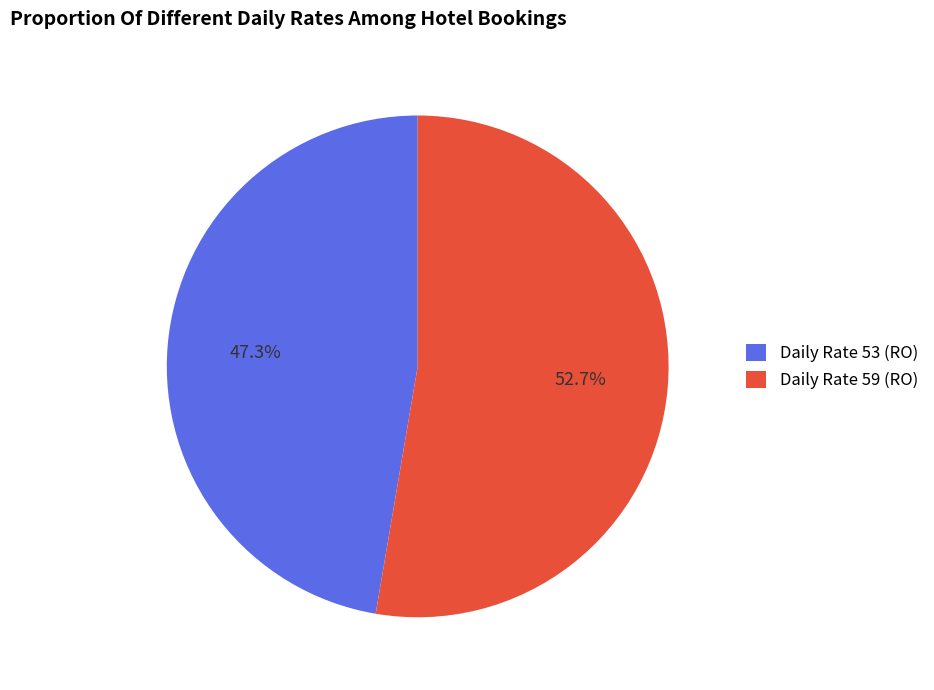

What is the largest slice in the pie chart?

Daily Rate 59 (RO)